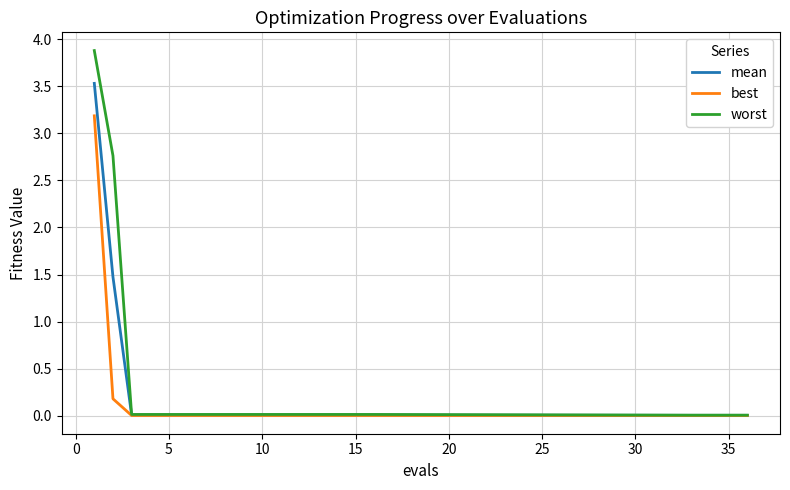

List the series in order of their overall mean, highest first.

worst, mean, best